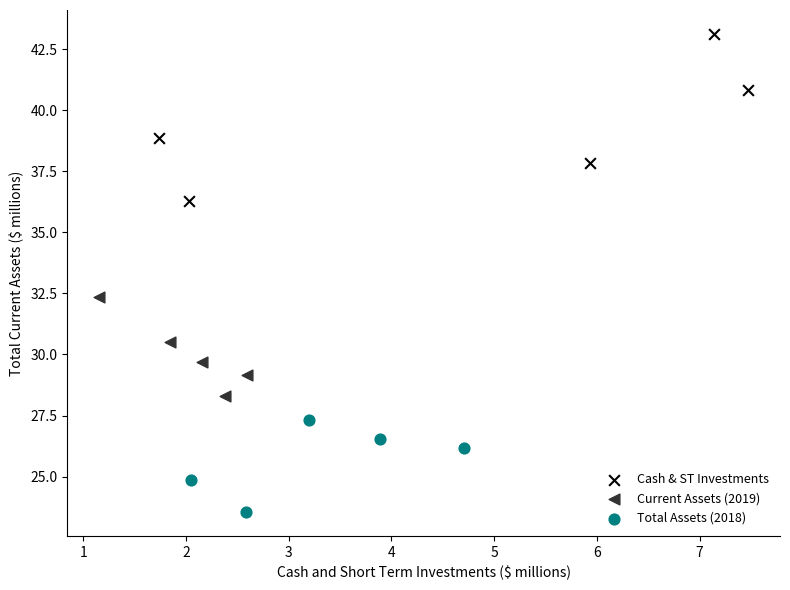

Which series has the widest spread of Y values?

Cash & ST Investments